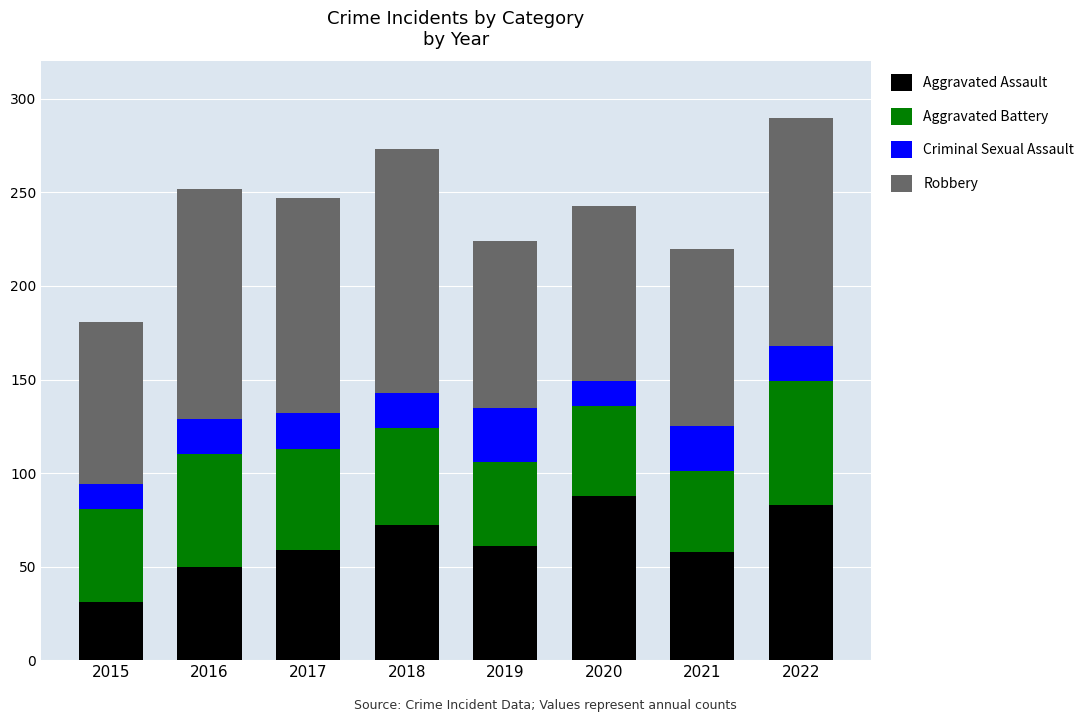

What is the lowest value of the Aggravated Assault series?

31